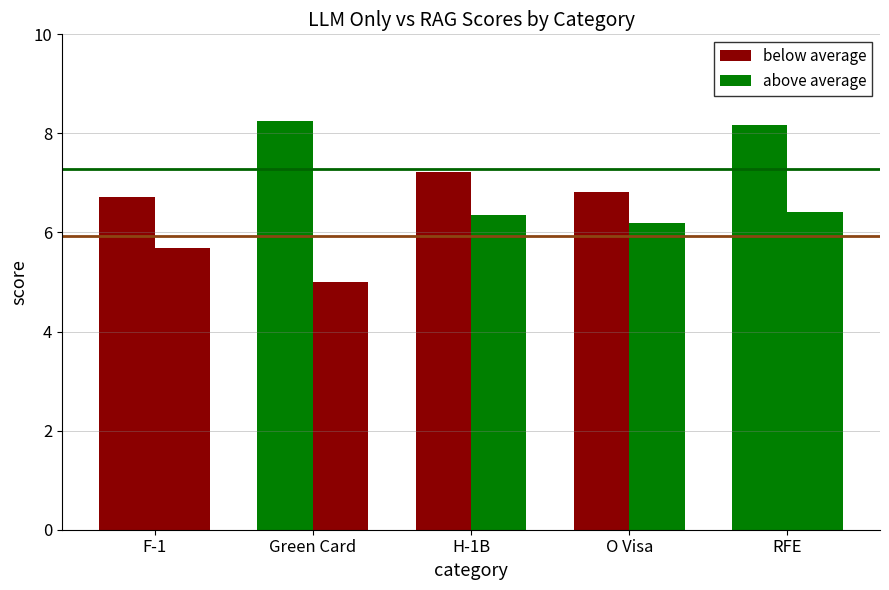

Rank the series at F-1 from lowest to highest value.

overall_avg_rag_score, overall_avg_llm_only_score